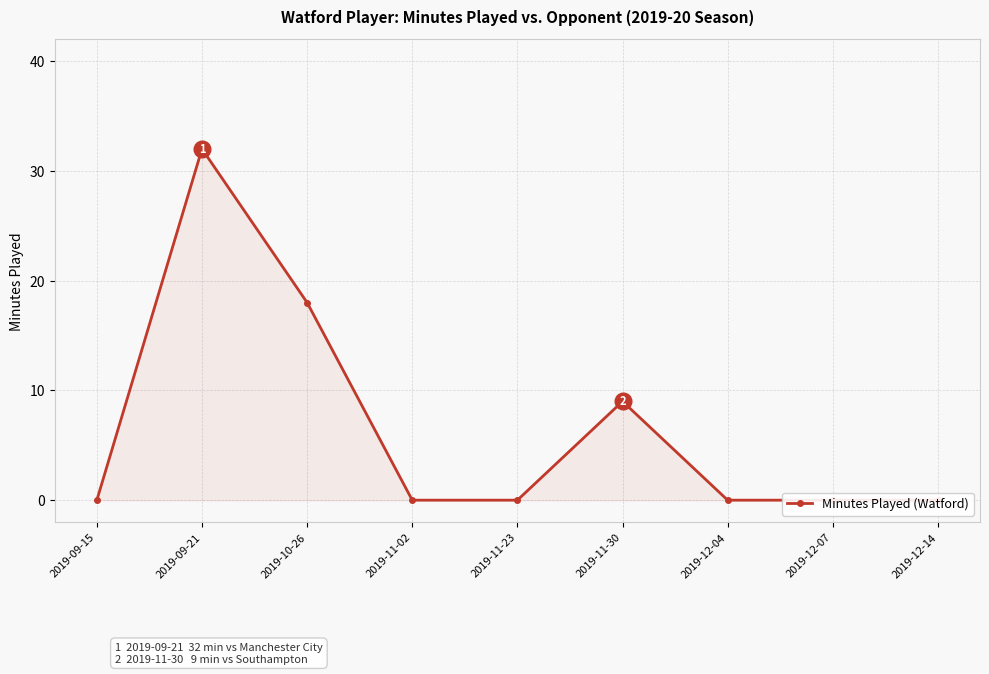

Reading left to right, extract all data points from this chart.

2019-09-15=0	2019-09-21=32	2019-10-26=18	2019-11-02=0	2019-11-23=0	2019-11-30=9	2019-12-04=0	2019-12-07=0	2019-12-14=0